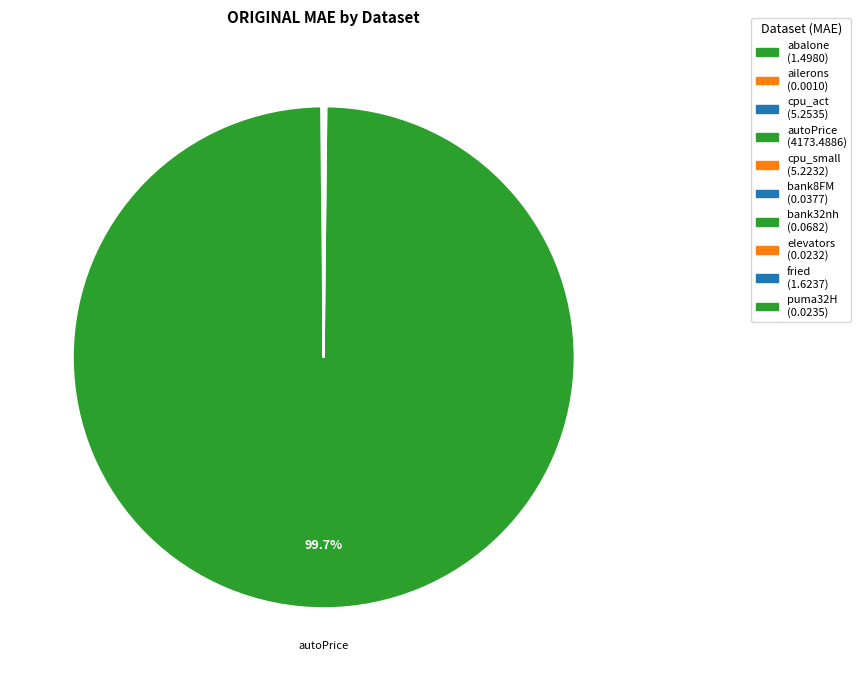

To the nearest percent, what is the difference between the largest and smallest slice percentages?

100%